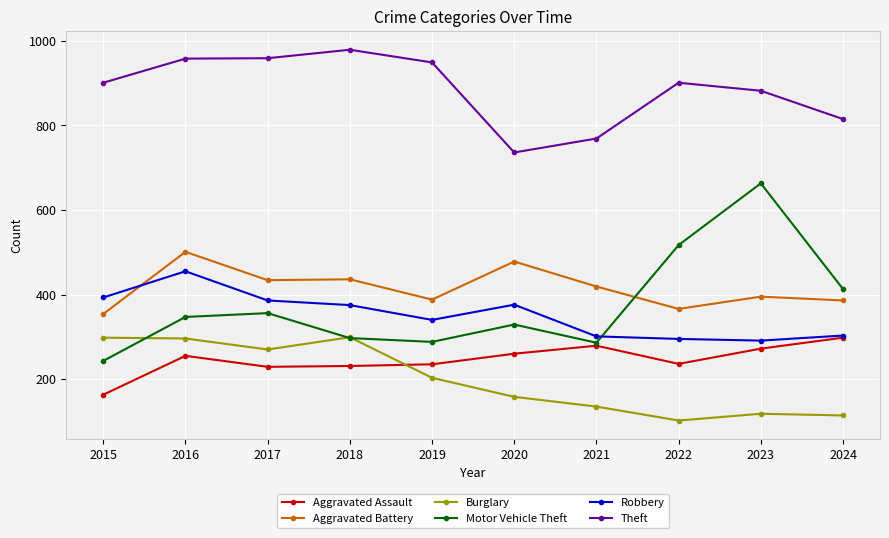

The value of Aggravated Battery at 2018 is 640. True or false?

False